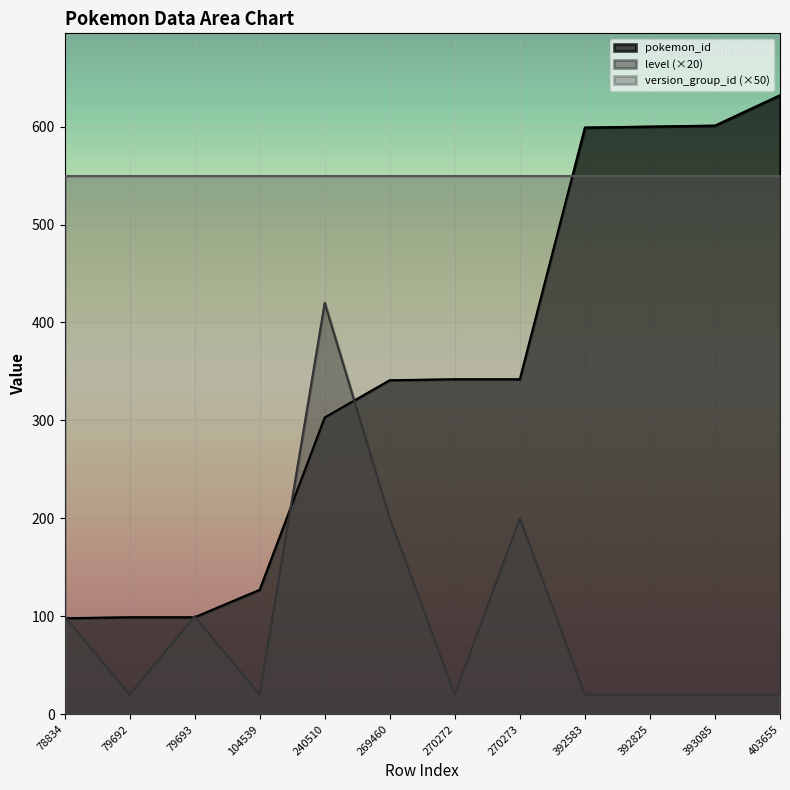

What is the difference between the maximum and minimum values in the level series?

400